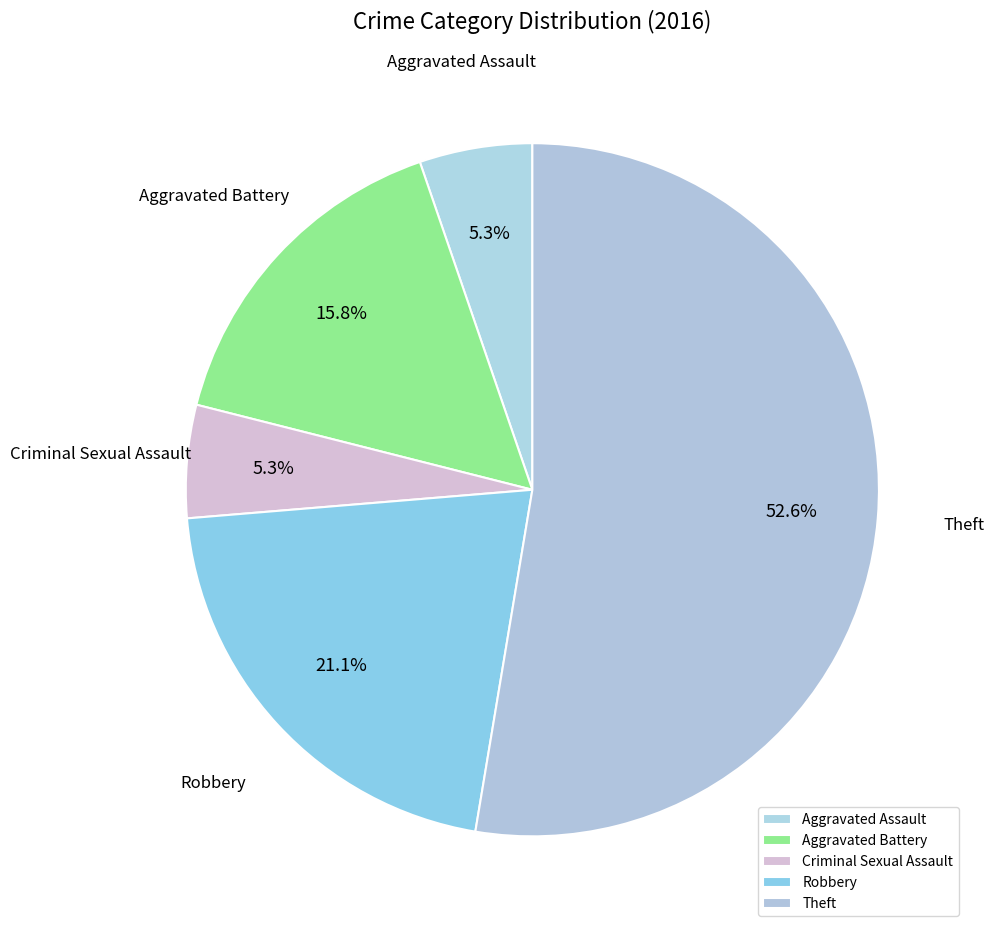

Approximately how many times larger is the value at Criminal Sexual Assault compared to Aggravated Assault?

1.0